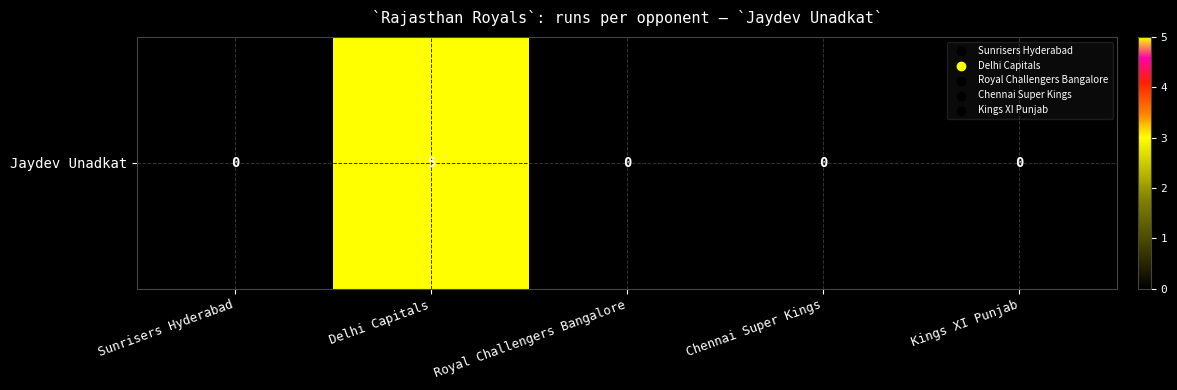

Reading right to left, extract all data points from this chart.

Kings XI Punjab=0	Chennai Super Kings=0	Royal Challengers Bangalore=0	Delhi Capitals=5	Sunrisers Hyderabad=0